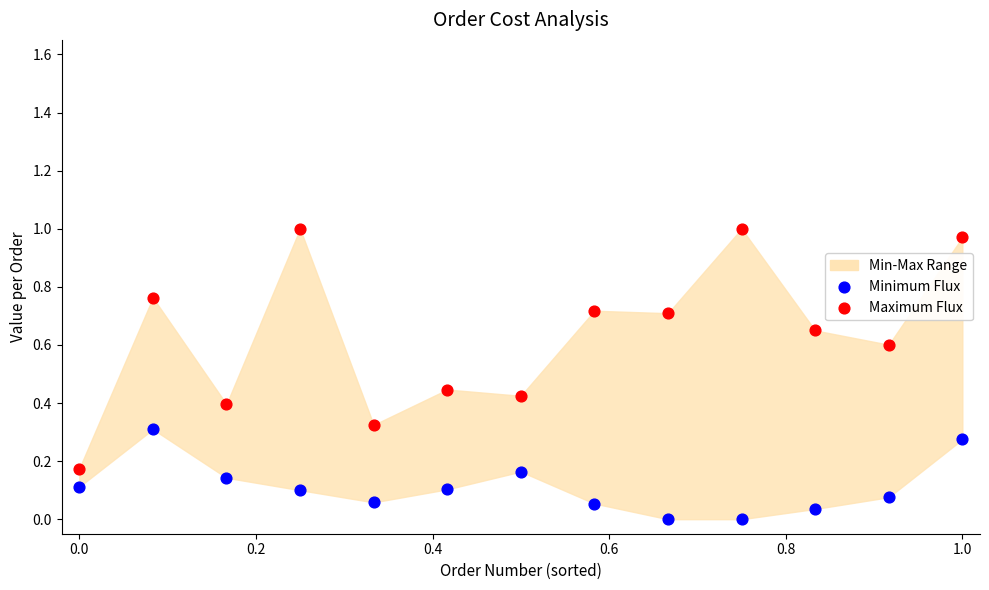

Which series has the widest spread of Y values?

Maximum Flux